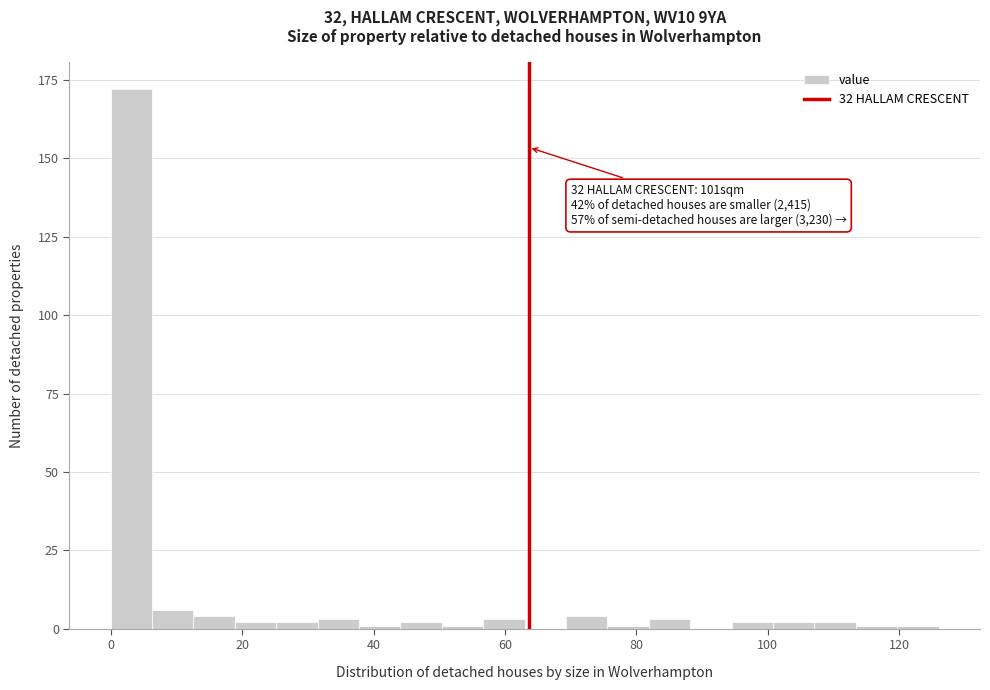

Around what value on the x-axis is the tallest bar? Give the approximate position of its centre, as read against the axis.

4